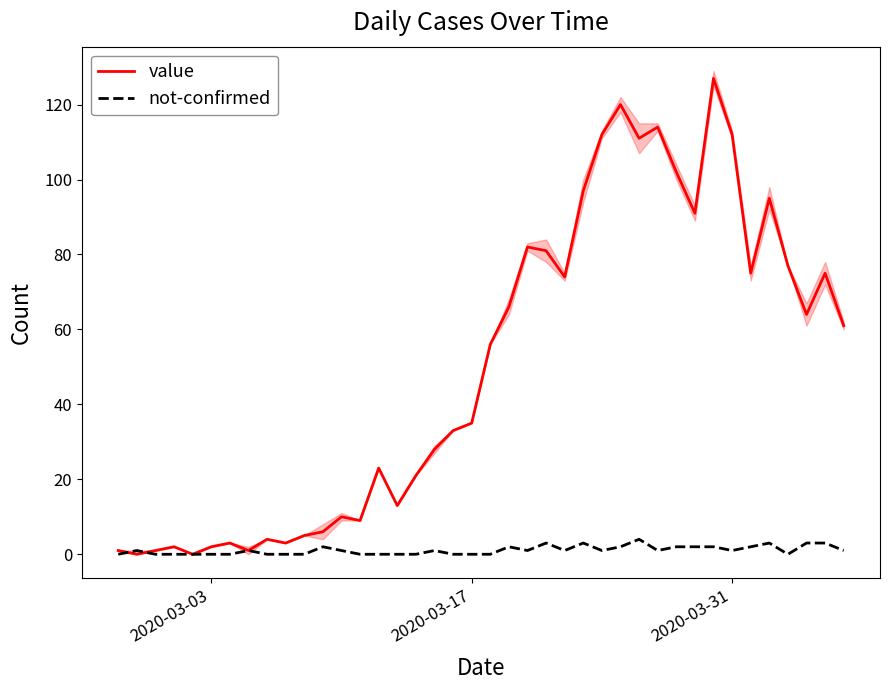

List the series in order of their peak value, highest first.

value, not-confirmed